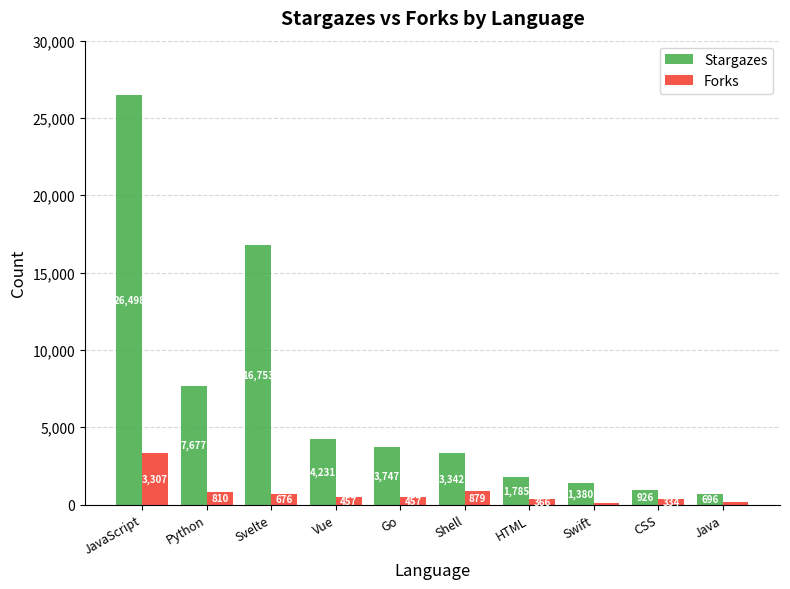

Which label corresponds to the largest value in the chart?

JavaScript